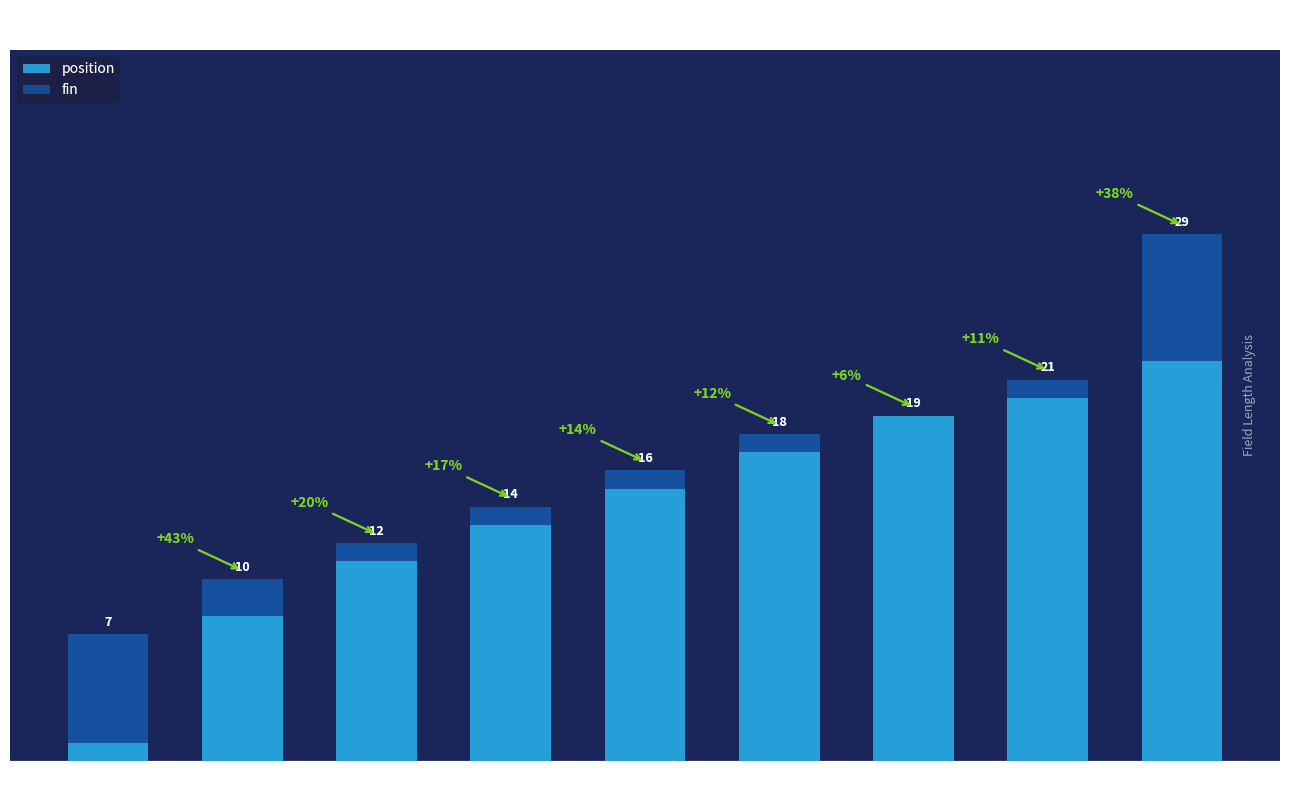

At which category is the sum across all series the highest?

DATE_ACTE